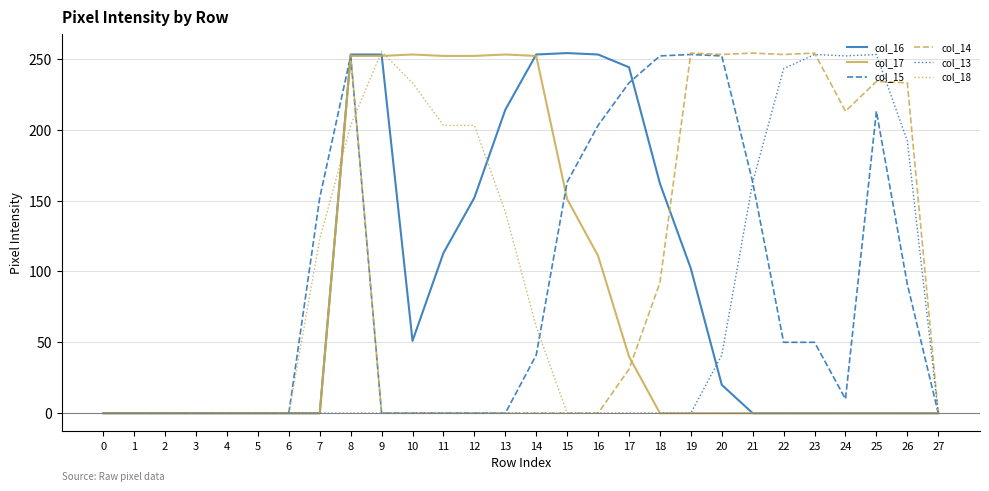

What is the sum of the col_17 values at 9 and 11?

504